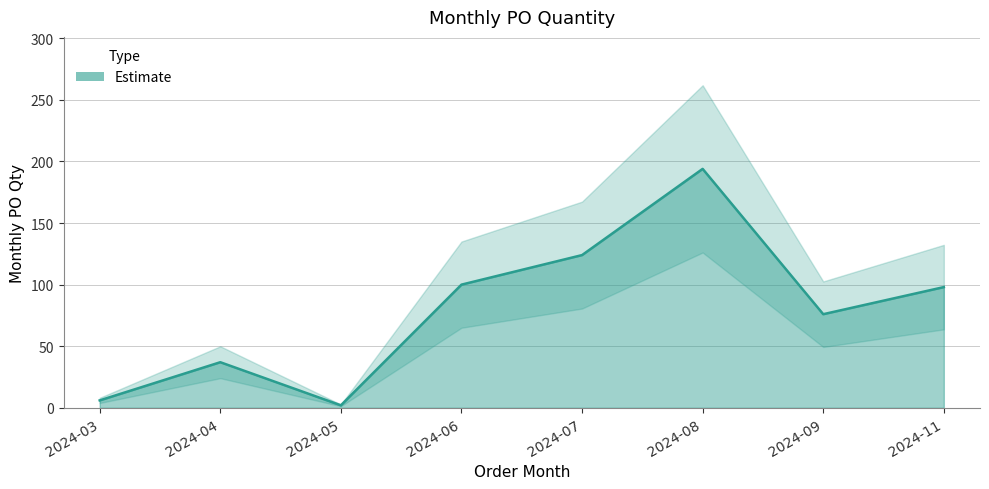

What is the greatest value displayed?

194